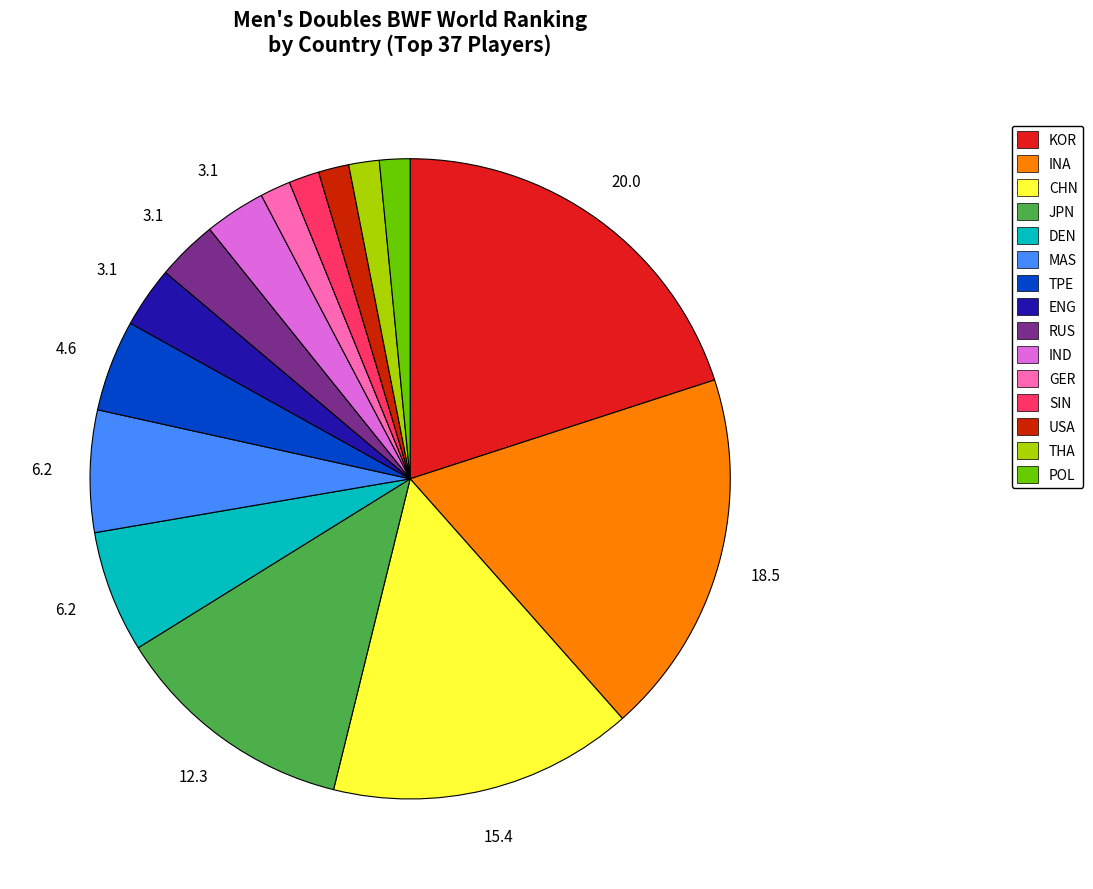

How many slices are in this pie chart?

15